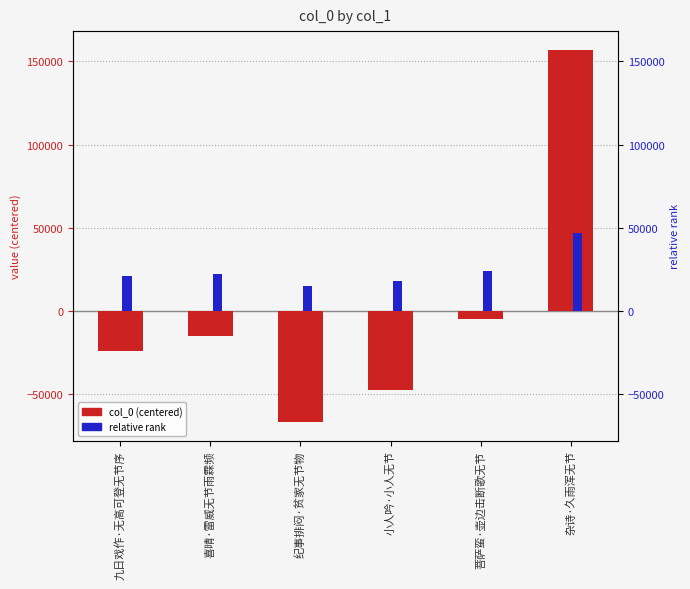

How many values in the col_0 (centered) series are below -15132?

3